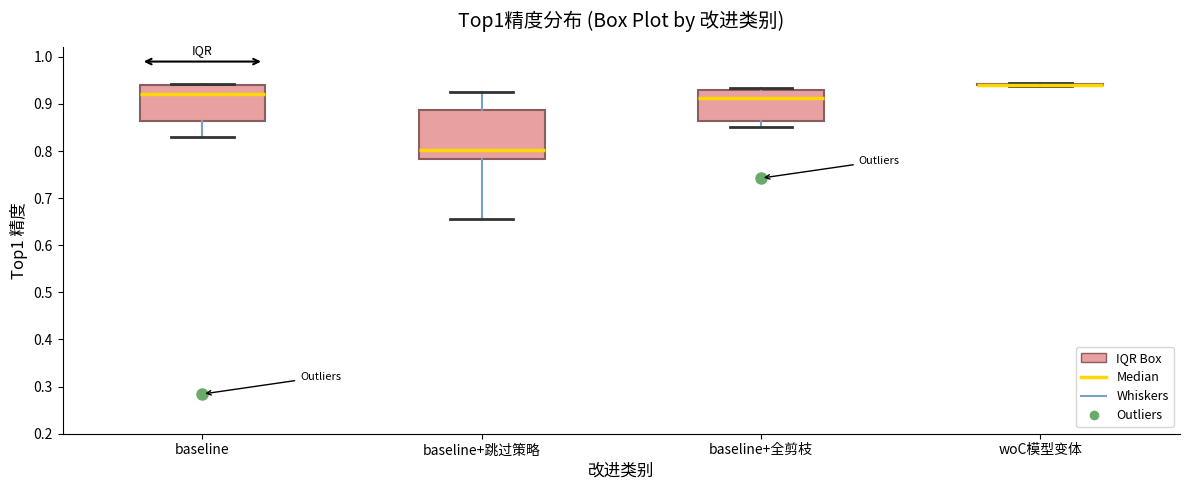

Reading left to right, read every box against the y-axis: the position of its median line, the range the box covers, and the ends of its whiskers. The values are not printed on the chart, so give them approximately, as read against the axis.

baseline: median 0.92, box 0.86 to 0.94, whiskers 0.83 to 0.94
baseline+跳过策略: median 0.80, box 0.78 to 0.89, whiskers 0.66 to 0.92
baseline+全剪枝: median 0.91, box 0.86 to 0.93, whiskers 0.85 to 0.93 (just above the box's upper edge)
woC模型变体: box collapsed to a line at 0.94, whiskers 0.94 to 0.95